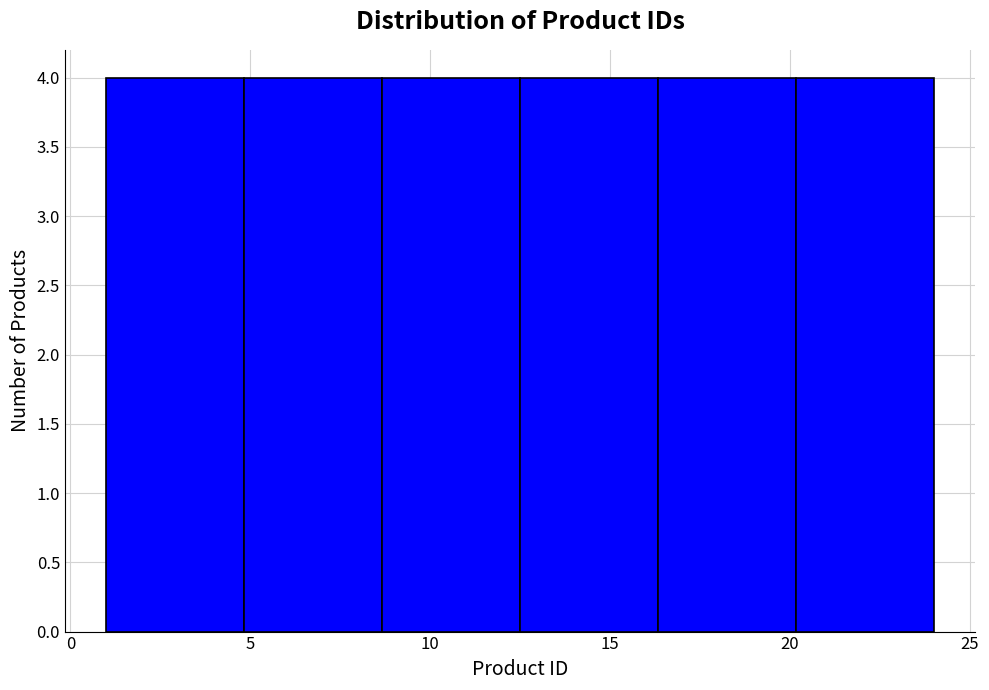

Reading left to right, list every bar in this chart as the range it spans on the x-axis followed by its height. Neither the bar edges nor the heights are printed on the chart, so give them approximately, as read against the axes.

1.0 to 5.0: 4
5.0 to 8.5: 4
8.5 to 12.5: 4
12.5 to 16.5: 4
16.5 to 20.0: 4
20.0 to 24.0: 4